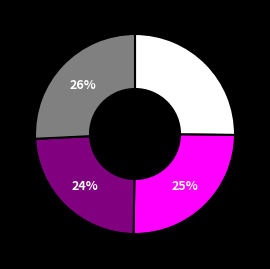

Does any single category account for the majority?

No